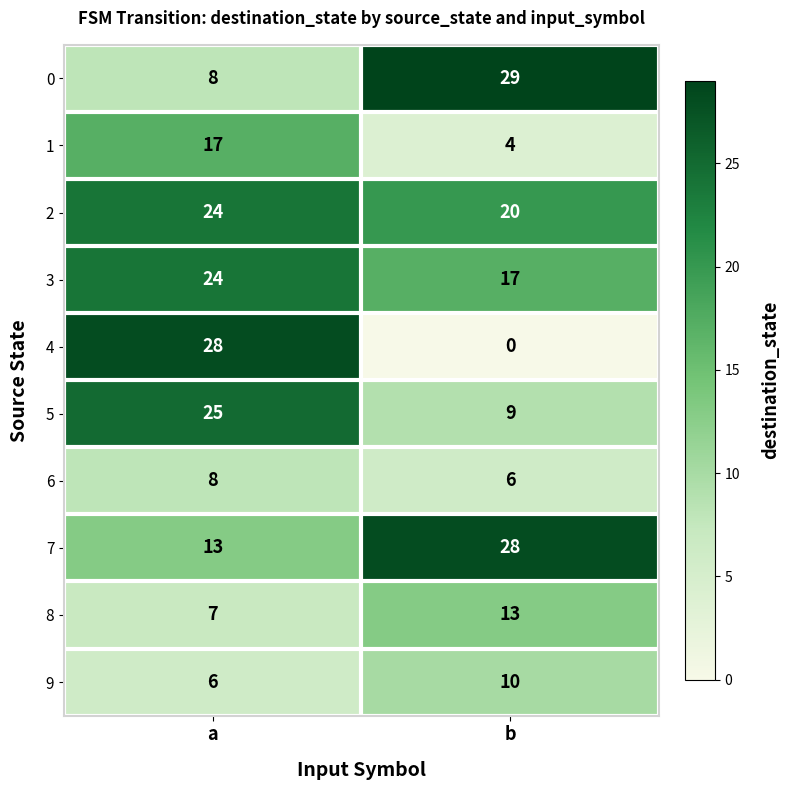

What is the sum of all 8 values?

20